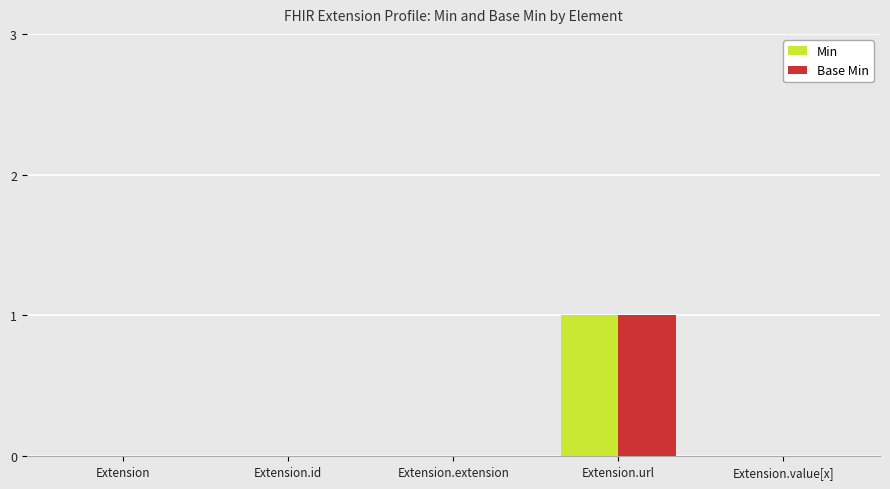

True or false: Base Min has a value of 1 at Extension.id.

False